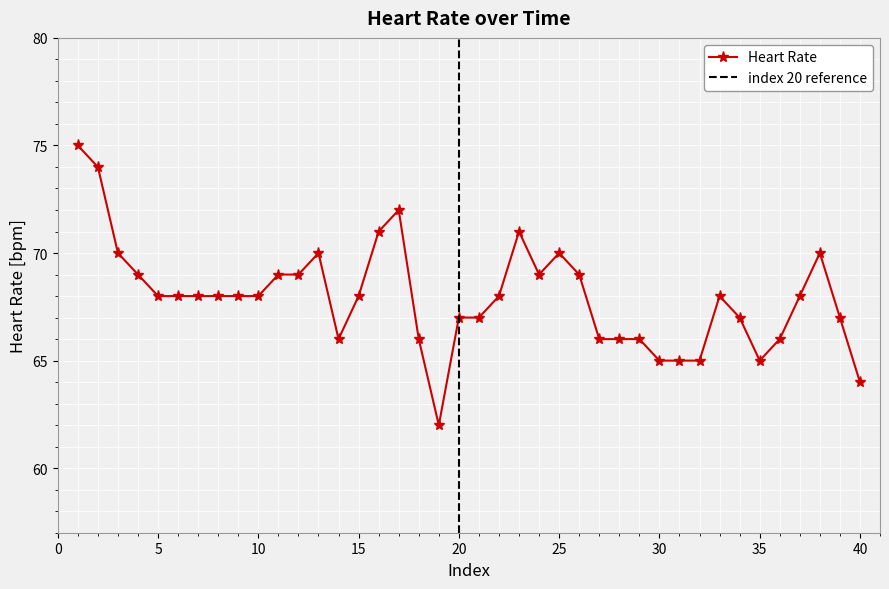

What is the difference between the maximum and minimum values?

13